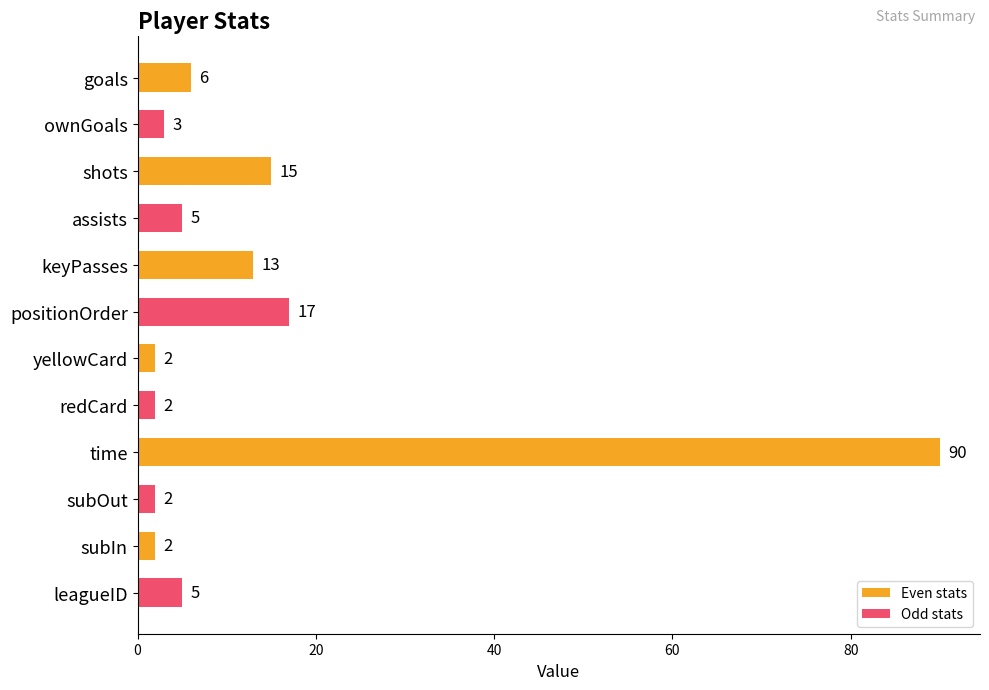

Which series has the largest range (max minus min)?

Even stats